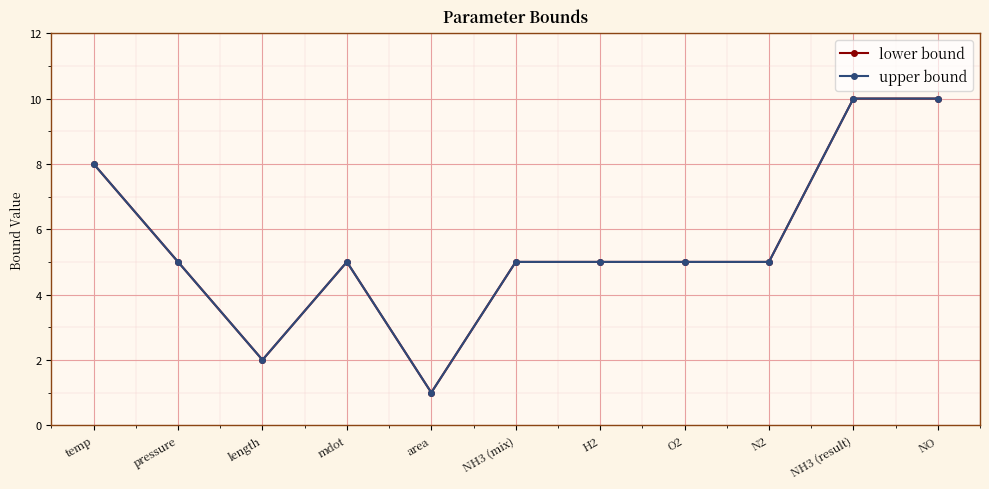

Rank the series by their maximum value, from lowest to highest.

lower bound, upper bound